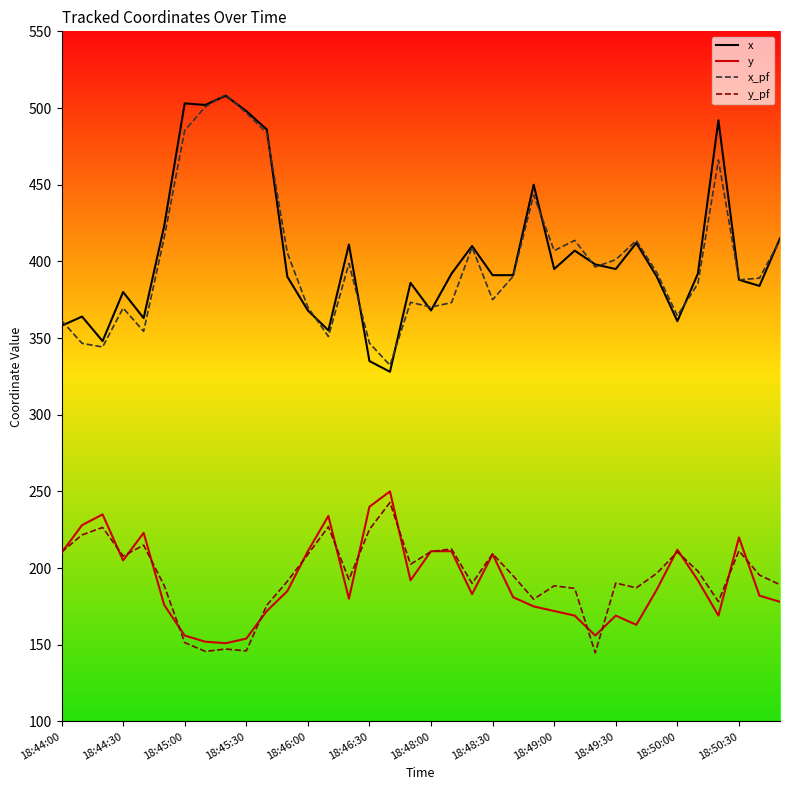

What is the average value of the x_pf series?

401.0